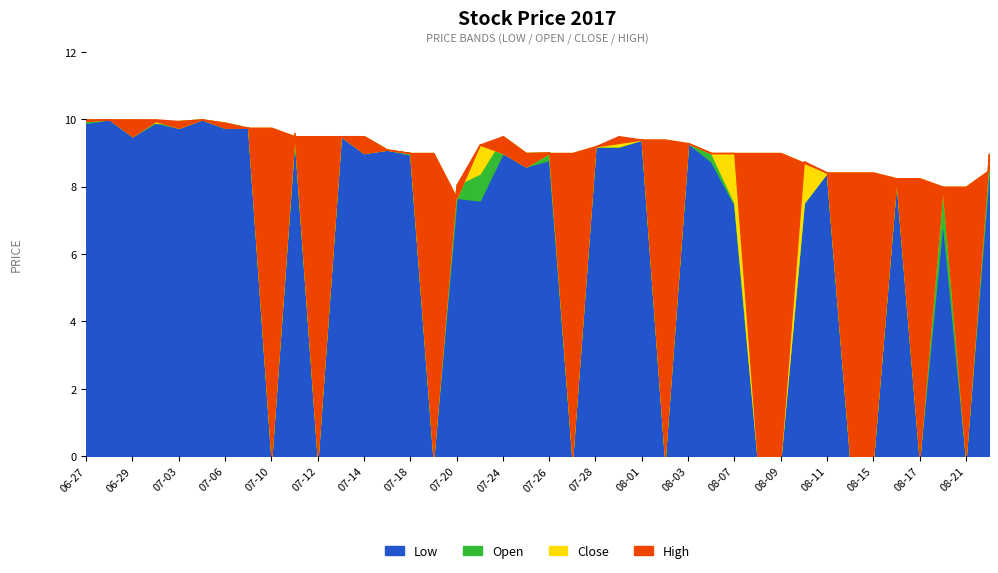

What is the difference between the maximum and second lowest values in the Low series?

10.0